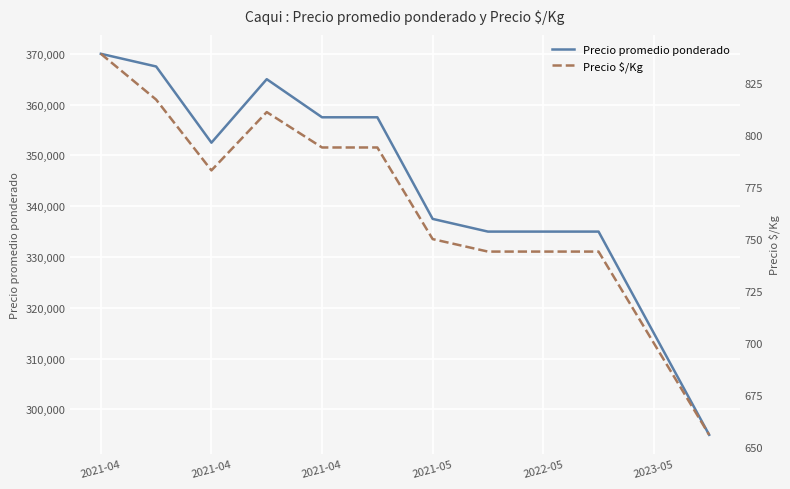

What is the label of the 10th point from the left?

9